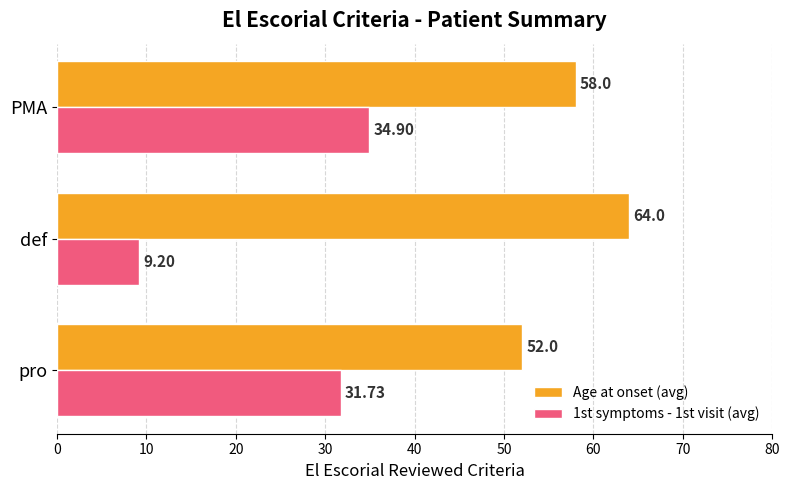

Which series has the largest range (max minus min)?

1st symptoms - 1st visit (avg)